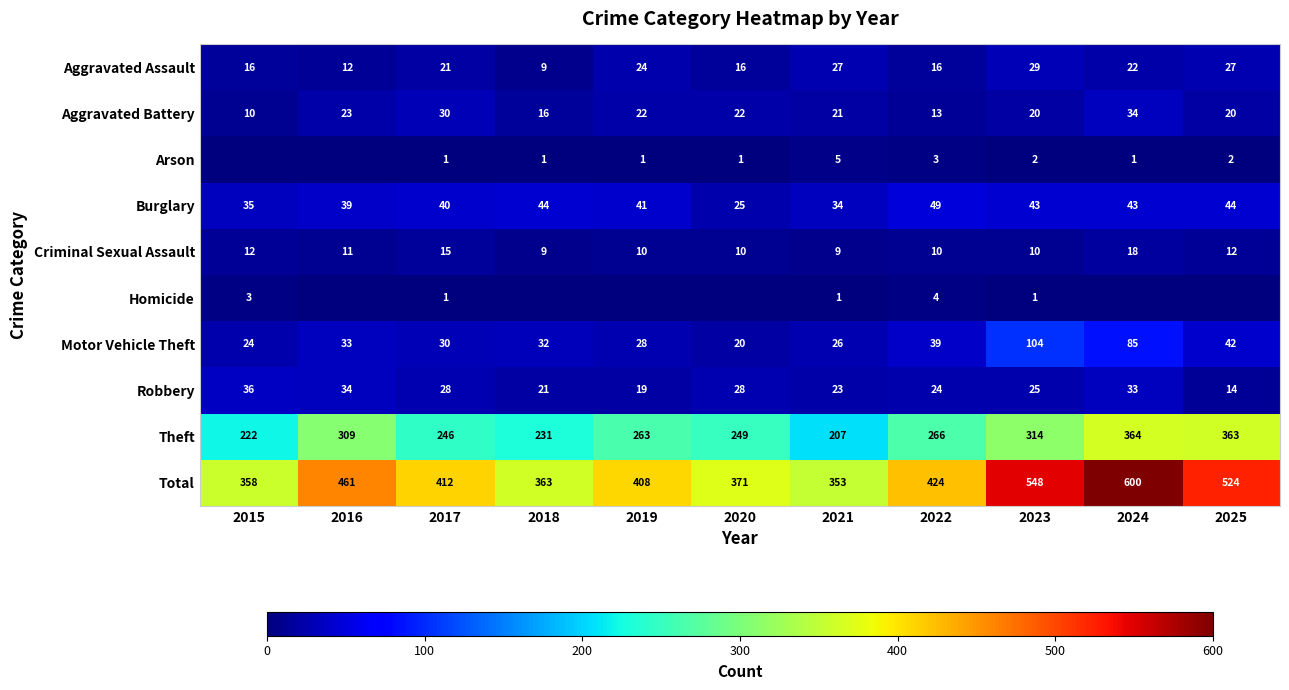

At 2022, list the series in order from largest to smallest.

Total, Theft, Burglary, Motor Vehicle Theft, Robbery, Aggravated Assault, Aggravated Battery, Criminal Sexual Assault, Homicide, Arson